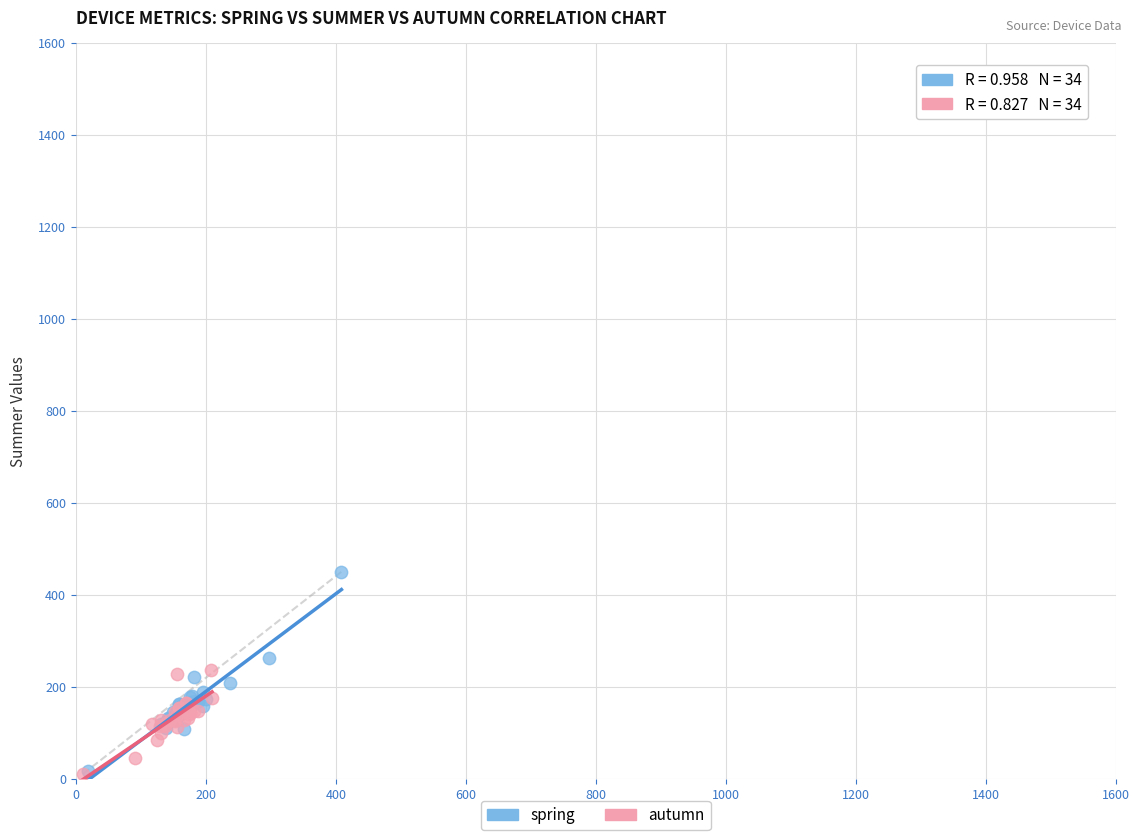

Which series contains the highest Y value?

spring